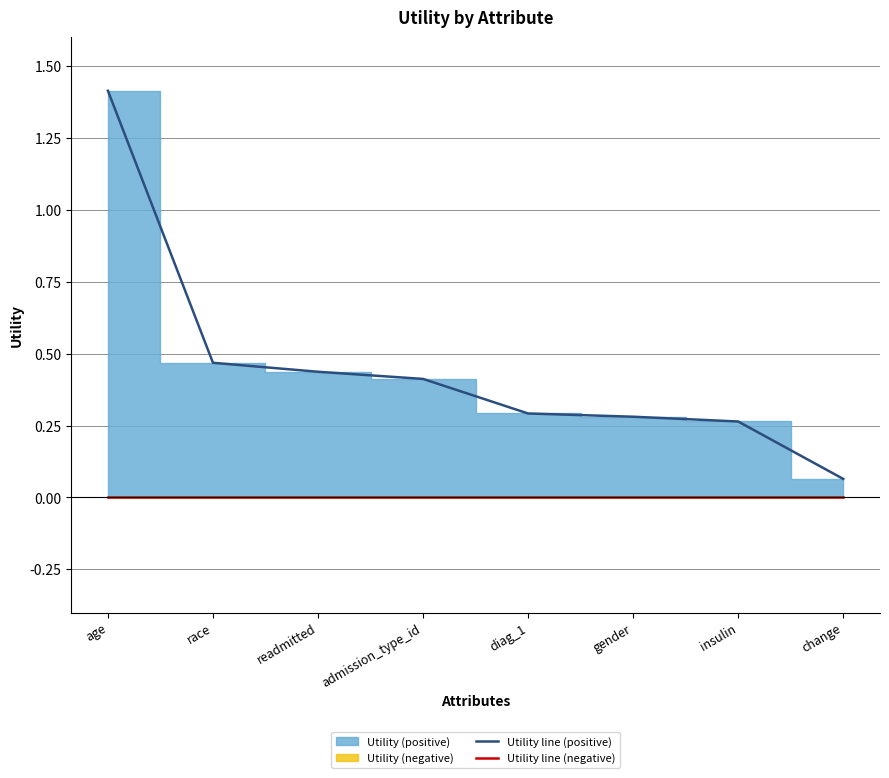

How many lines are shown in the chart?

2